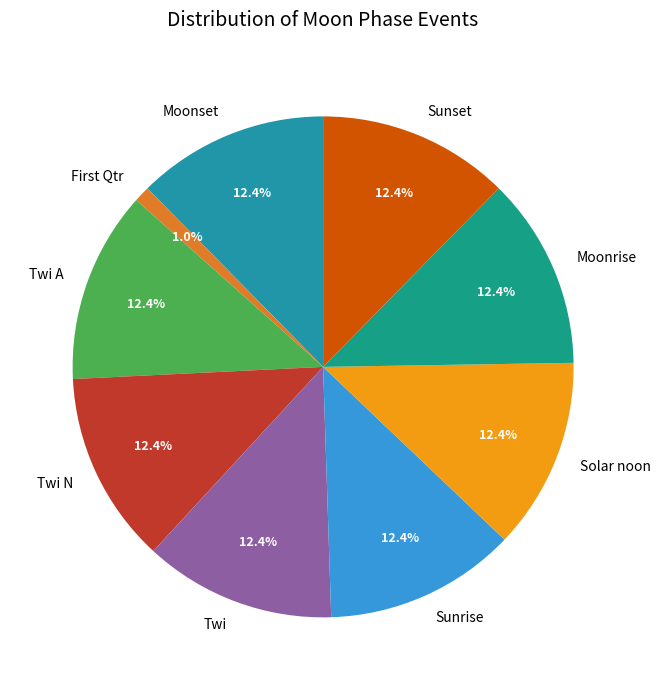

Does Sunset represent more than half of the total?

No